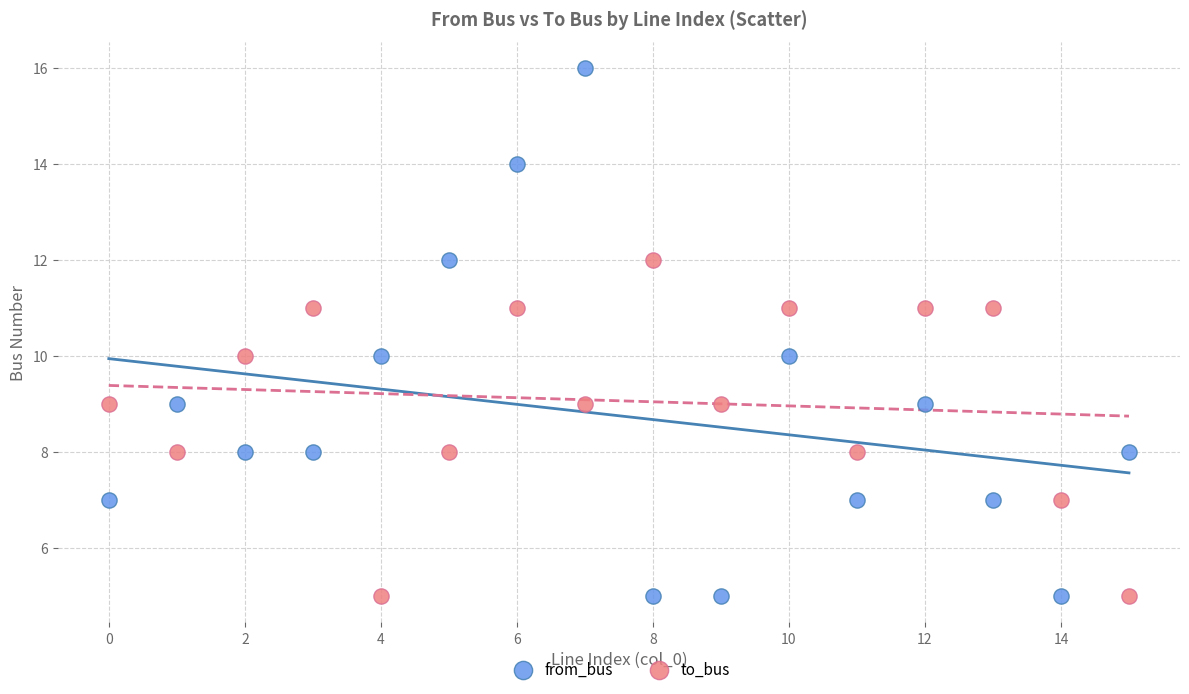

Which series has the widest spread of Y values?

from_bus